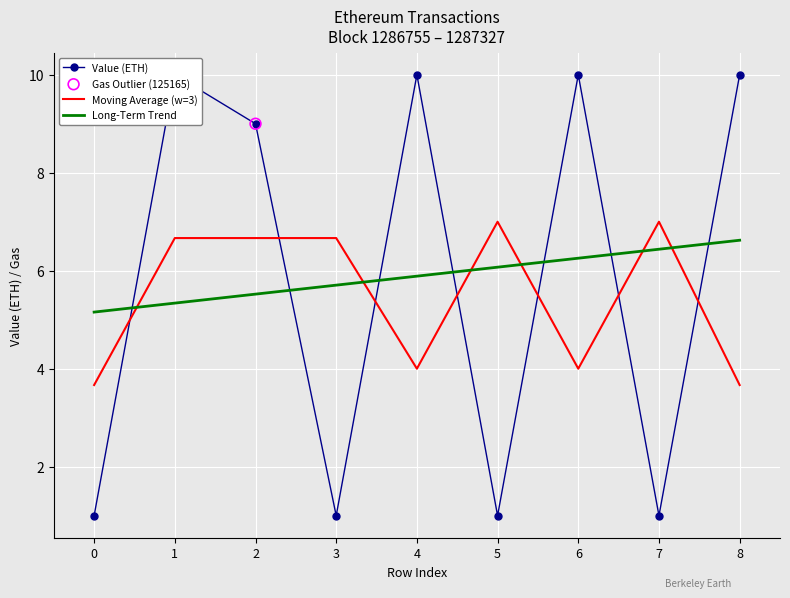

Which series contains the highest Y value?

Value (ETH)